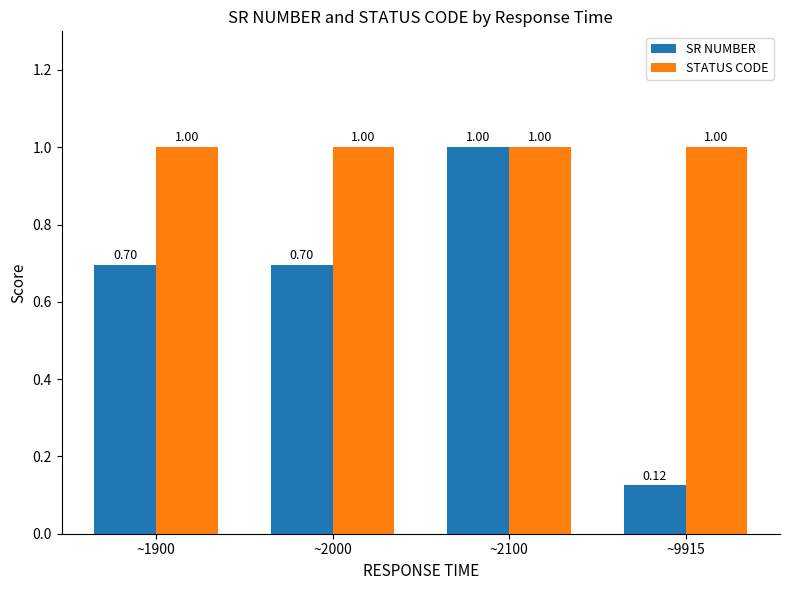

Count the number of categories in the chart.

4